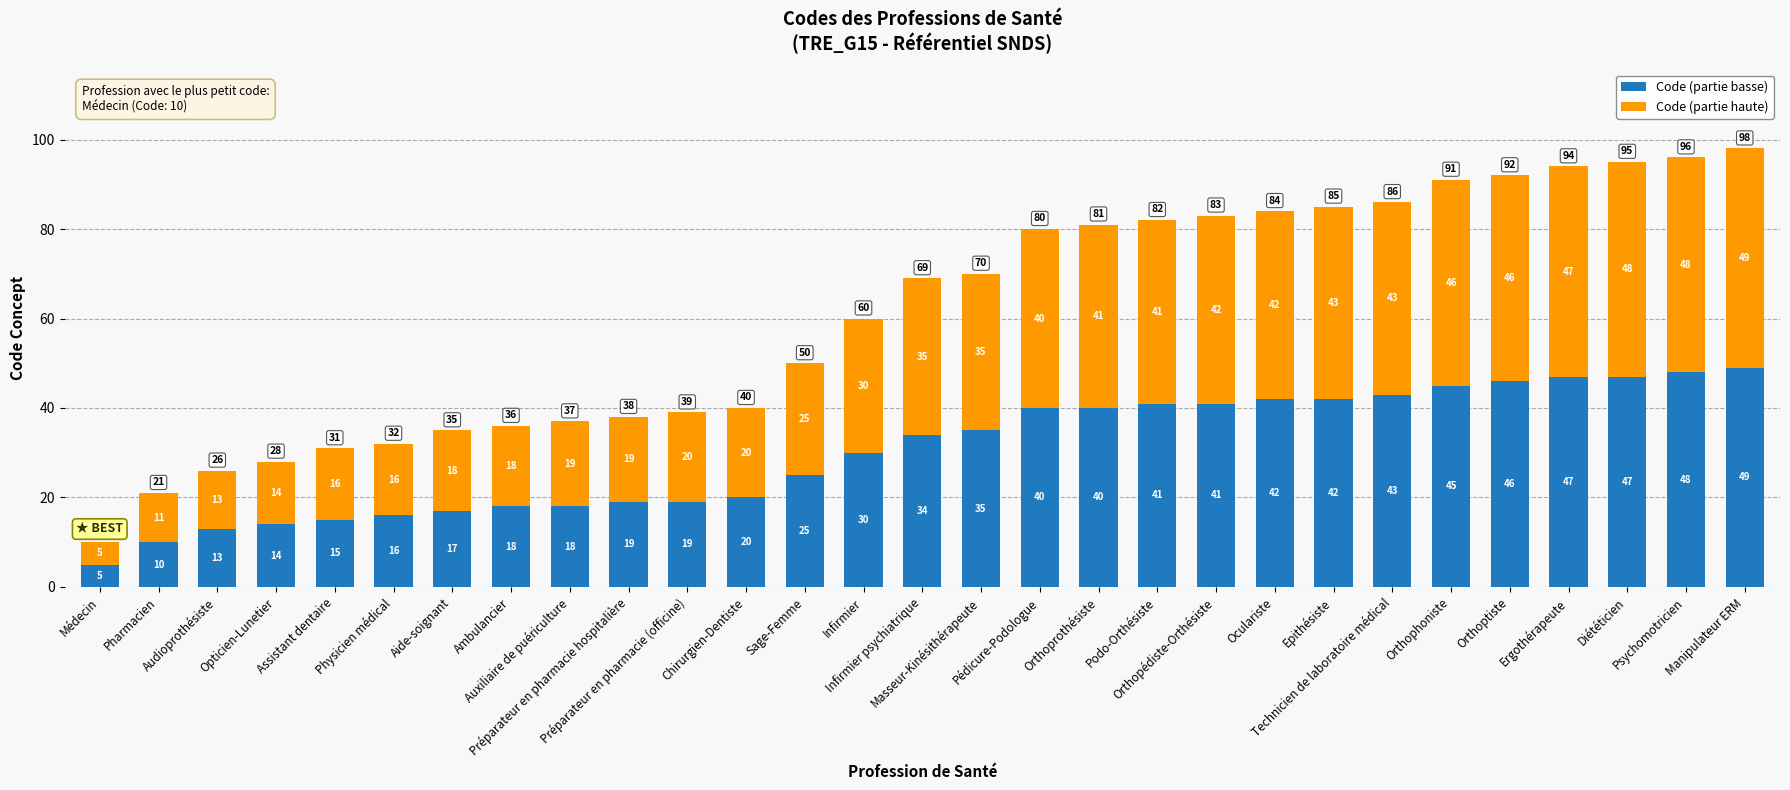

What is the value of the Code (partie basse) bar at the 2nd from the left?

10